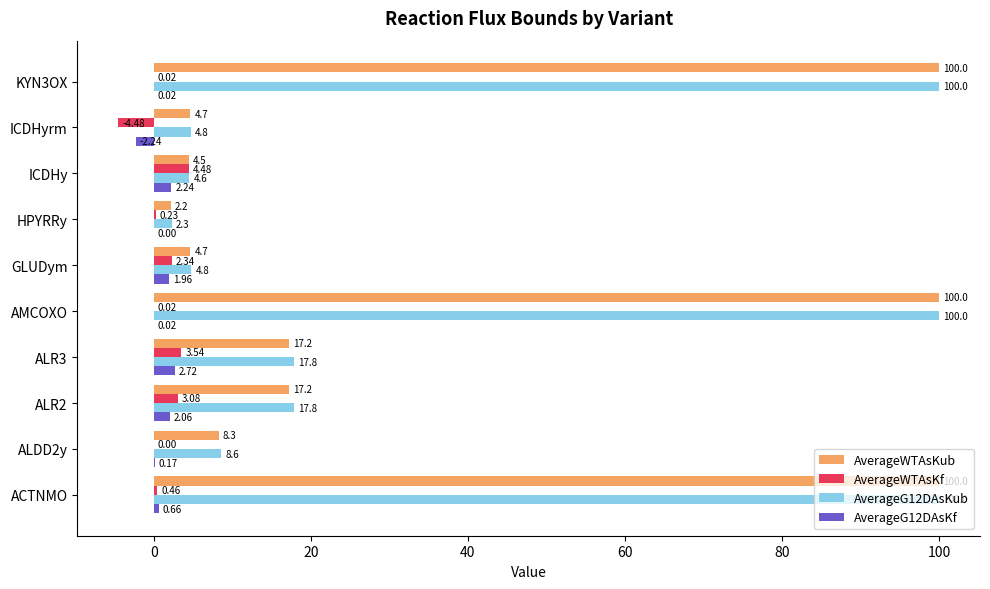

Between ACTNMO and KYN3OX, which series saw the biggest shift?

AverageG12DAsKf